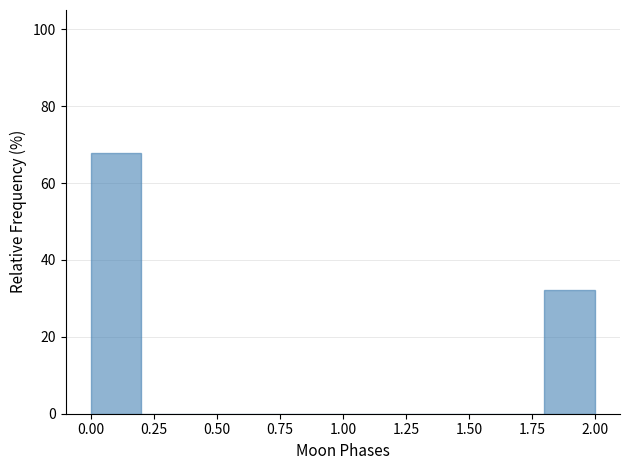

Reading left to right, list every bar in this chart as the range it spans on the x-axis followed by its height. The values are not printed on the chart, so give them approximately, as read against the axis.

0.0 to 0.2: 68
0.2 to 0.4: 0
0.4 to 0.6: 0
0.6 to 0.8: 0
0.8 to 1.0: 0
1.0 to 1.2: 0
1.2 to 1.4: 0
1.4 to 1.6: 0
1.6 to 1.8: 0
1.8 to 2.0: 32